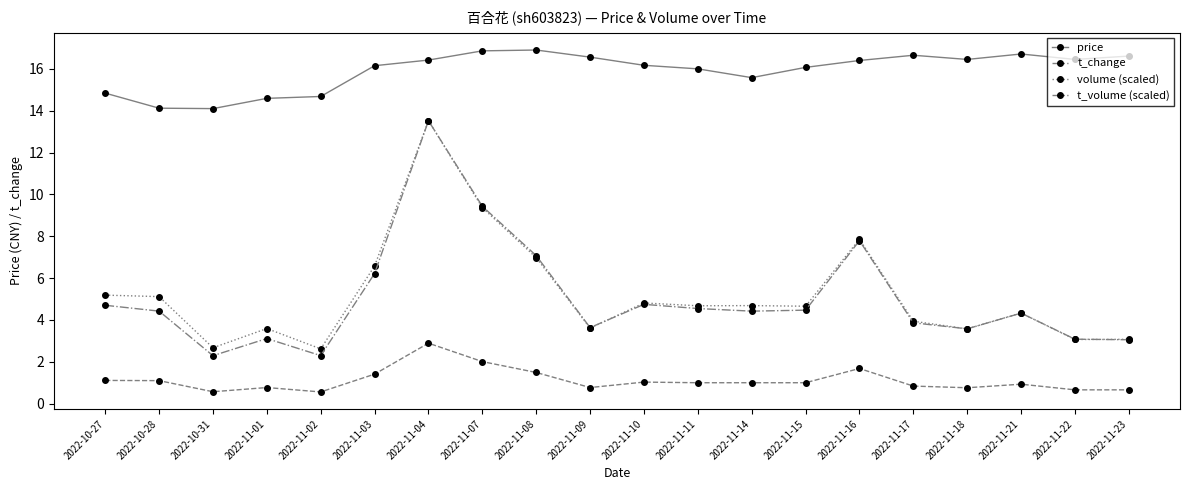

What is the greatest value displayed?

16.9